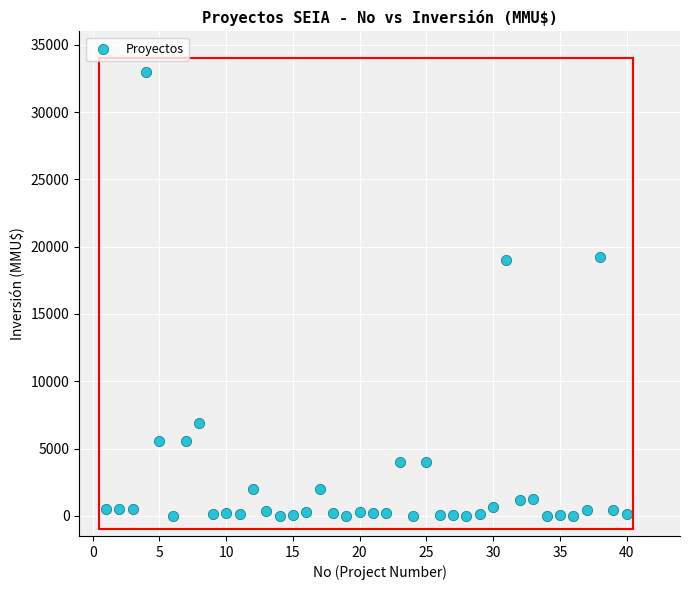

What is the range of X values (max minus min)?

39